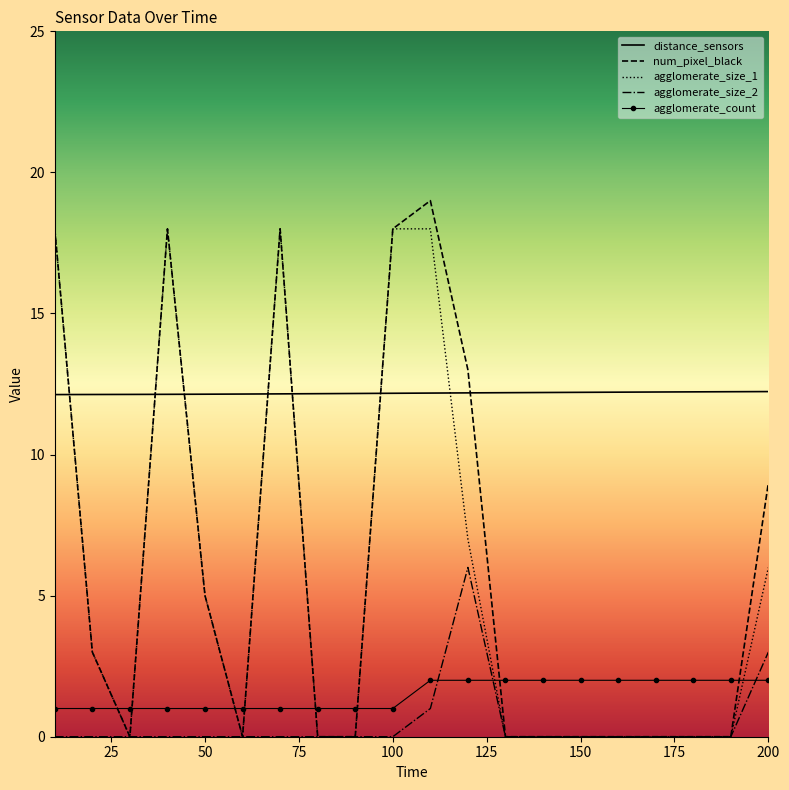

What is the maximum value shown in the chart?

19.0